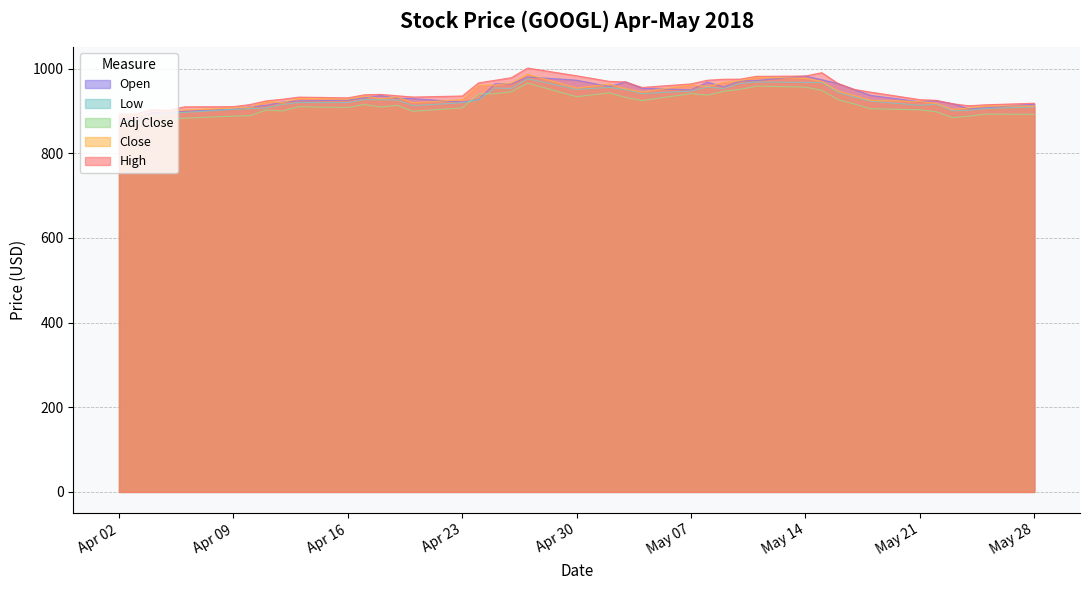

How many interior local valleys does the High series have?

5